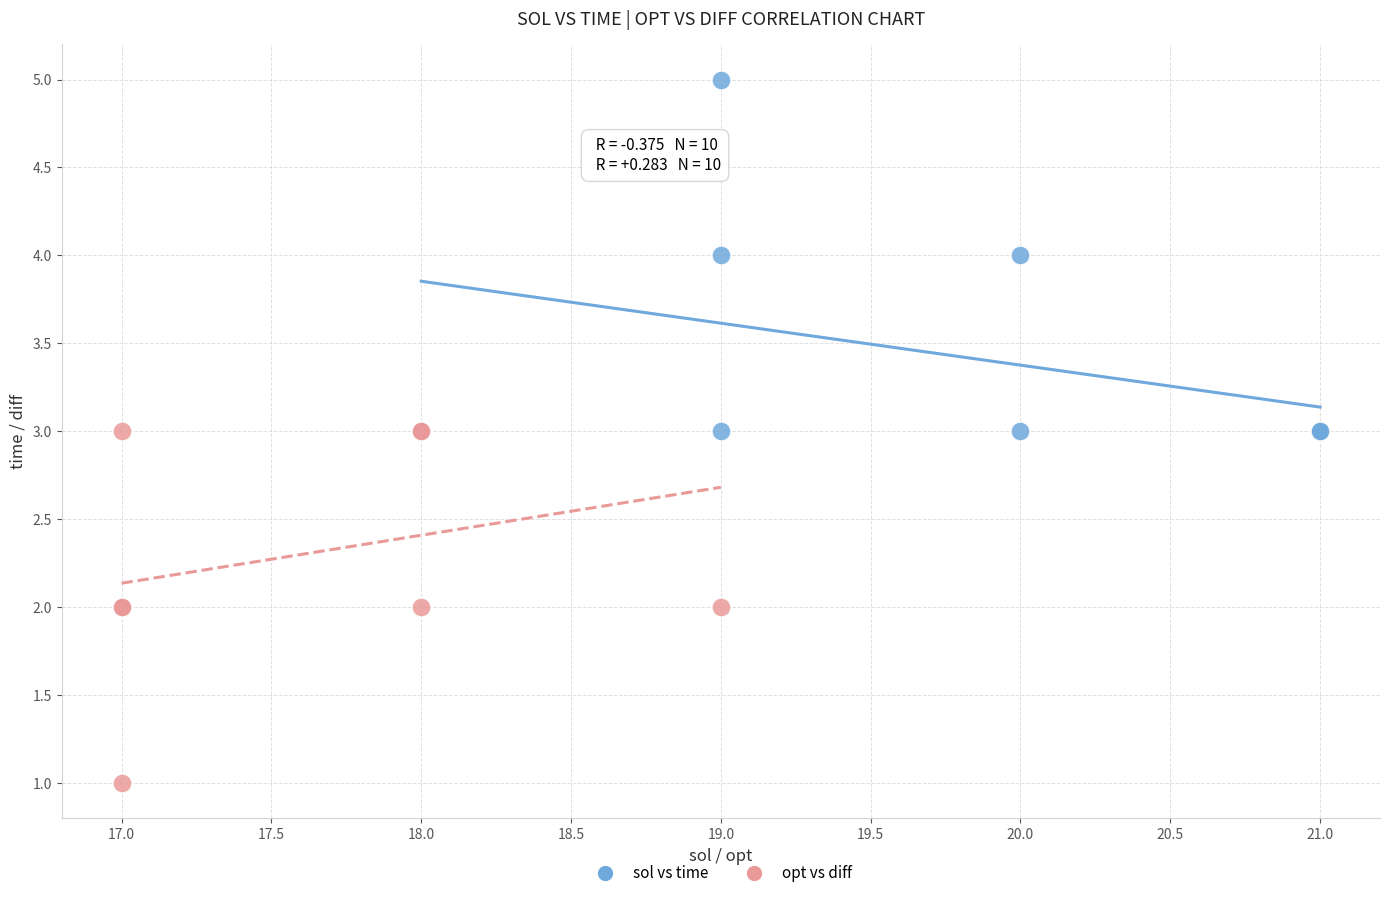

Which series reaches the maximum Y coordinate?

sol vs time